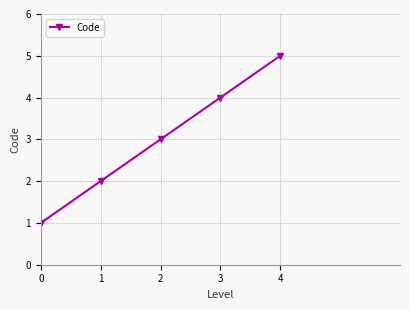

What is the change in value from 0 to 2?

+2